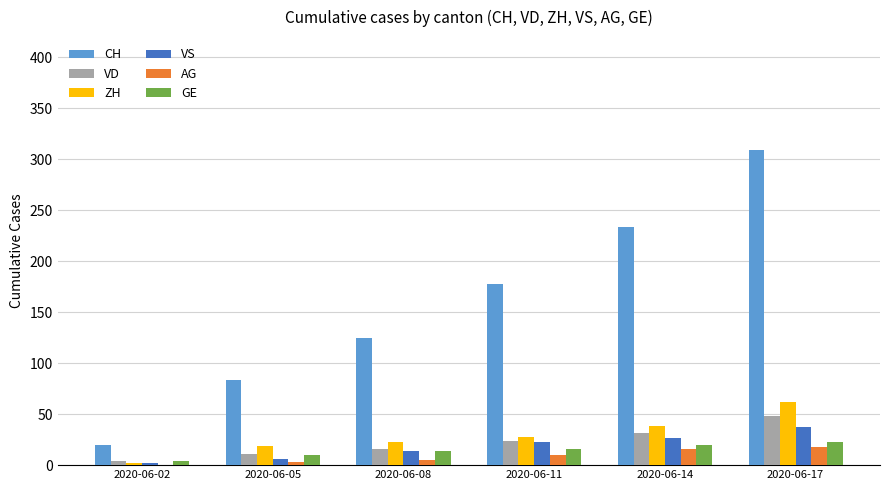

What is the total value across all series at 2020-06-14?

367